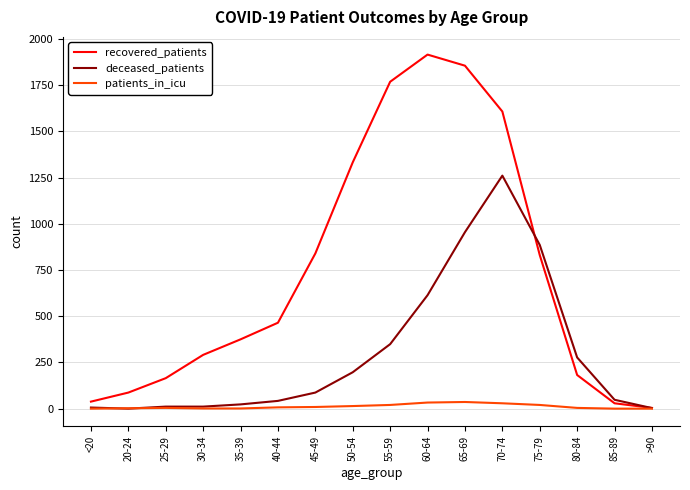

Rank the series at 70-74 from lowest to highest value.

patients_in_icu, deceased_patients, recovered_patients